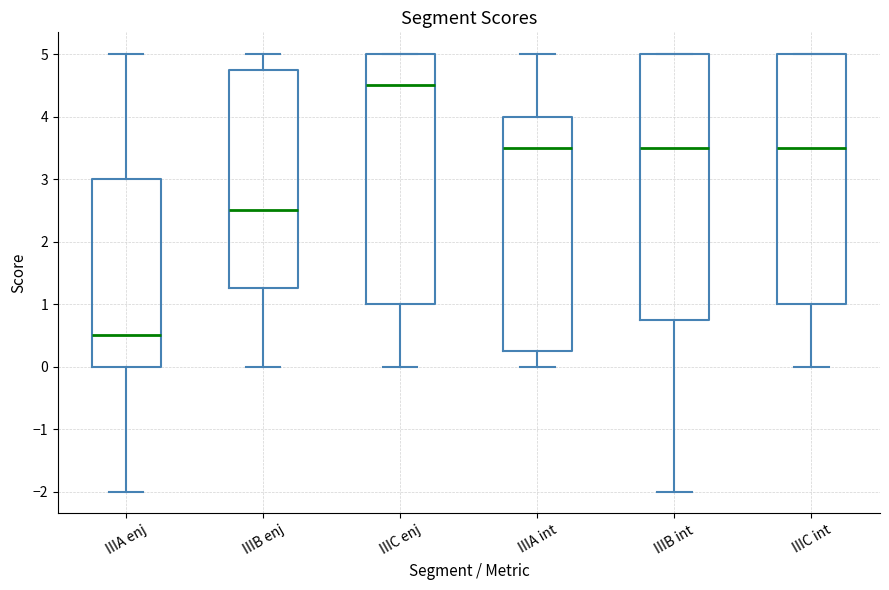

Where is the upper edge of the box for IIIA enj on the y-axis? The values are not printed on the chart, so give them approximately, as read against the axis.

3.0